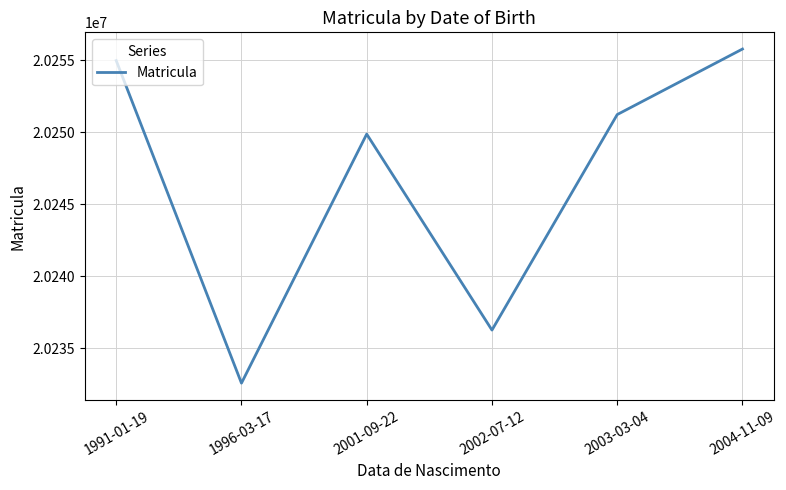

Is it true that the value at 2004-11-09 is 31674610?

False